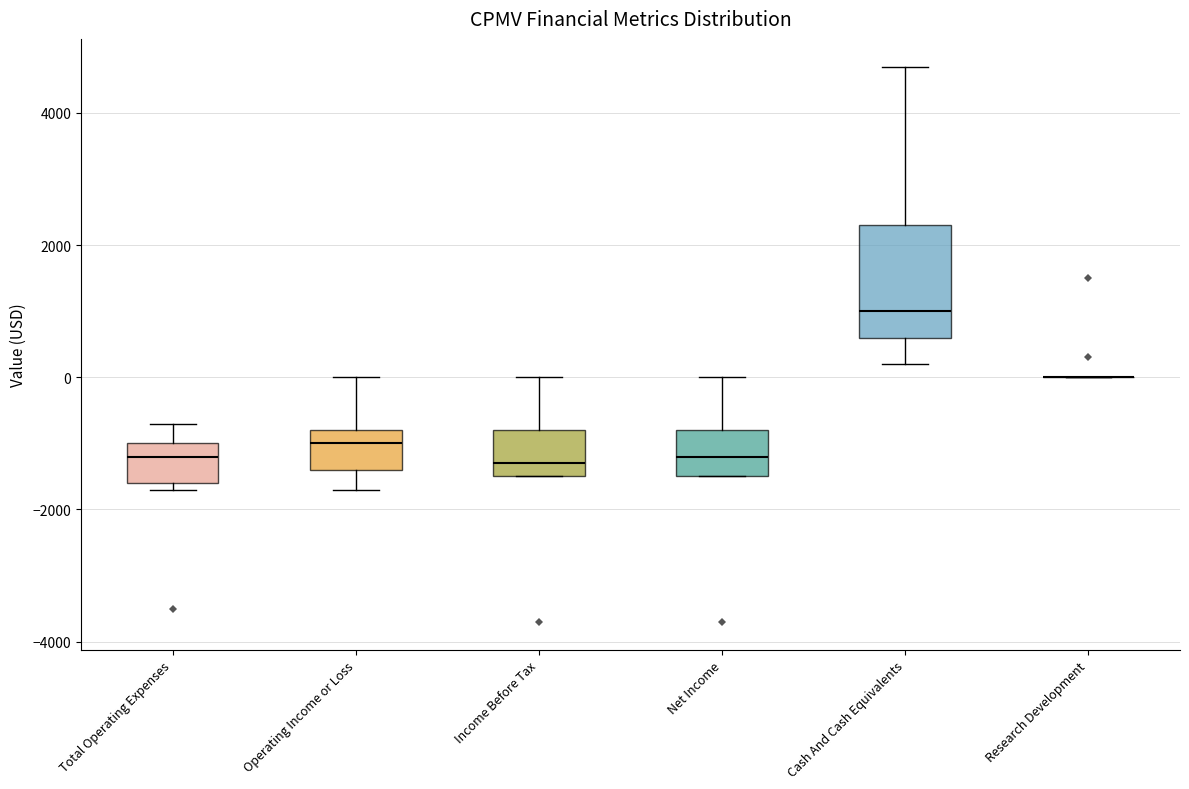

Reading left to right, transcribe this box plot: for each box, give where its median line is, the range the box spans, and where its two whiskers end, as read against the y-axis. The values are not printed on the chart, so give them approximately, as read against the axis.

Total Operating Expenses: median -1200, box -1600 to -1000, whiskers -1600 (just below the box's lower edge) to -600
Operating Income or Loss: median -1000, box -1400 to -800, whiskers -1600 to 0
Income Before Tax: median -1200, box -1400 to -800, whiskers -1400 to 0
Net Income: median -1200, box -1400 to -800, whiskers -1400 to 0
Cash And Cash Equivalents: median 1000, box 600 to 2400, whiskers 200 to 4800
Research Development: box collapsed to a line at 0, whiskers 0 to 0